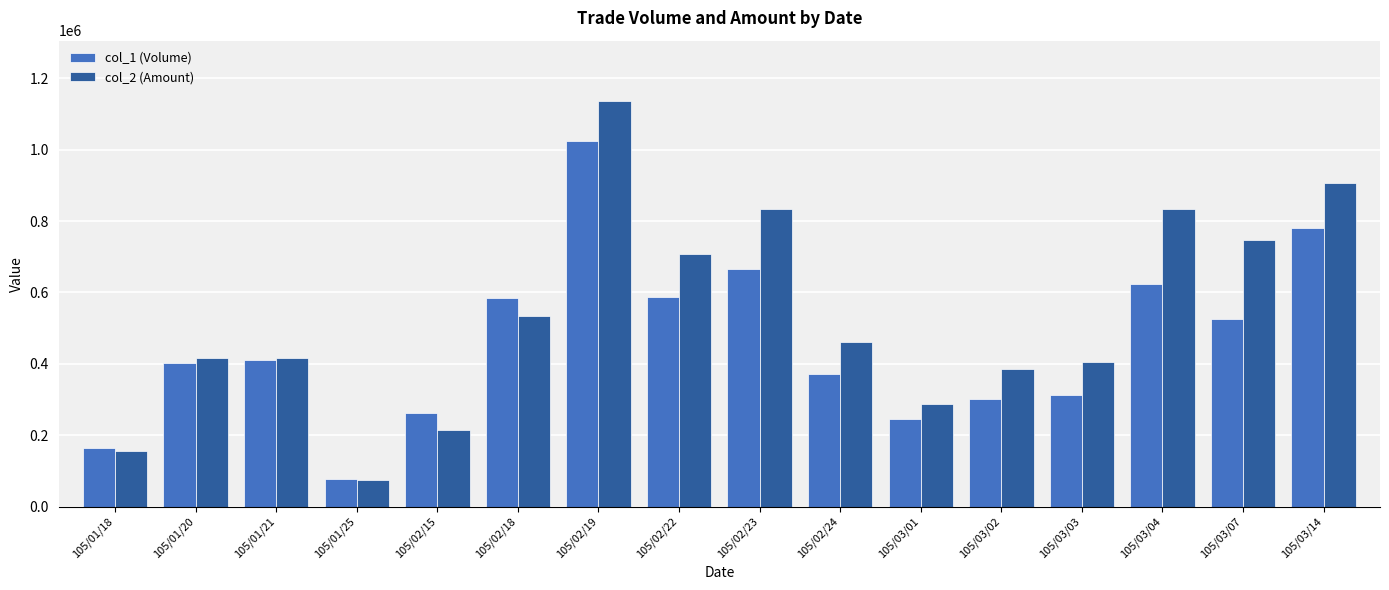

What is the label of the 7th bar from the right?

105/02/24